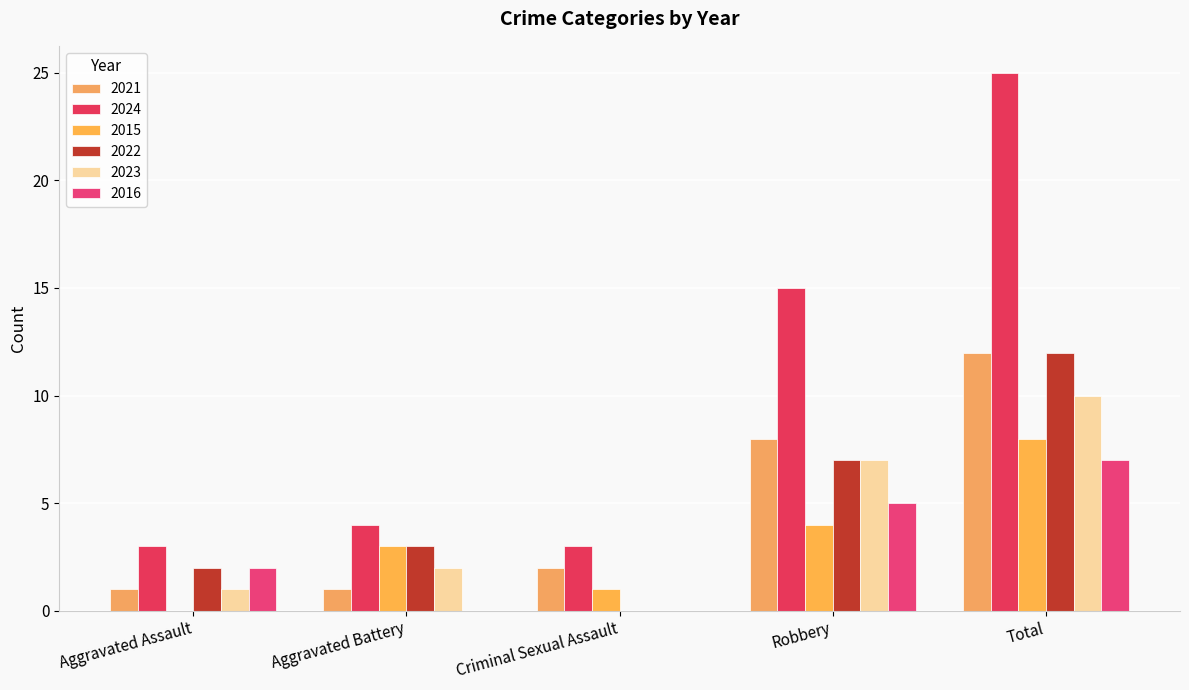

The 2016 series shows 7 at Total. True or false?

True